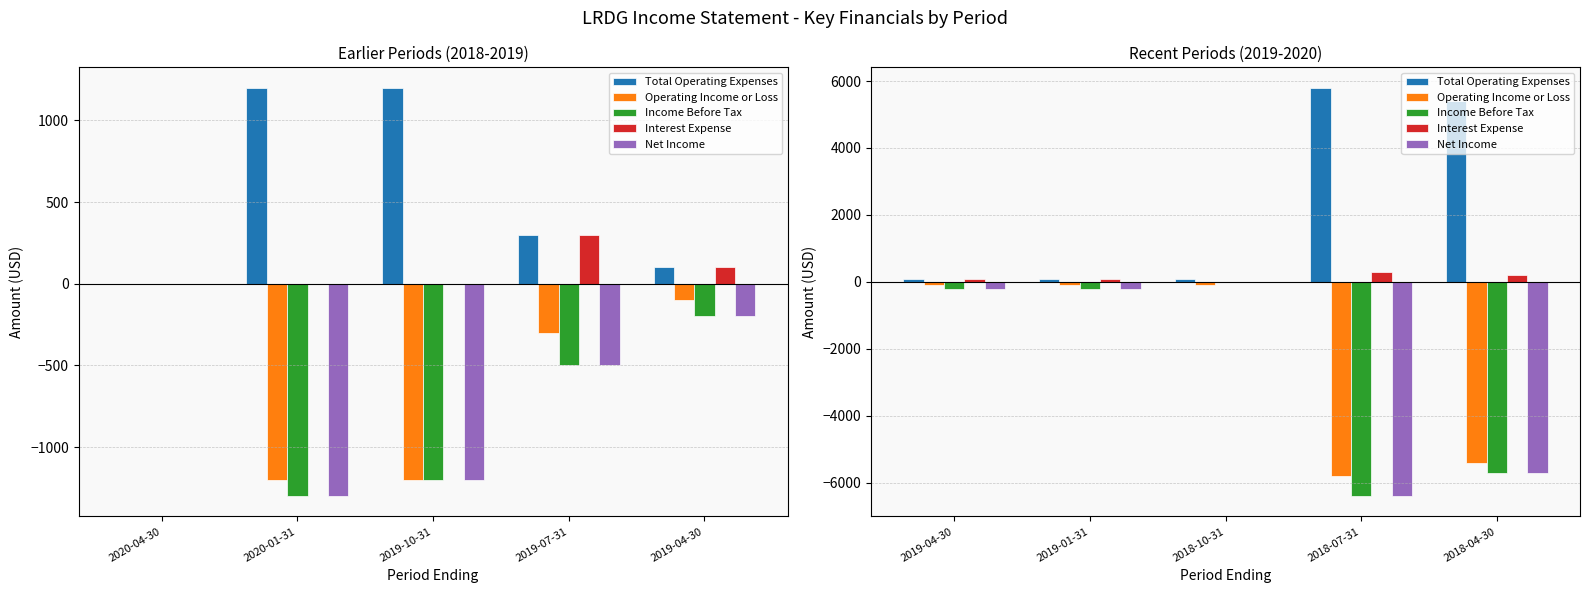

What position from the left is 2018-10-31?

3